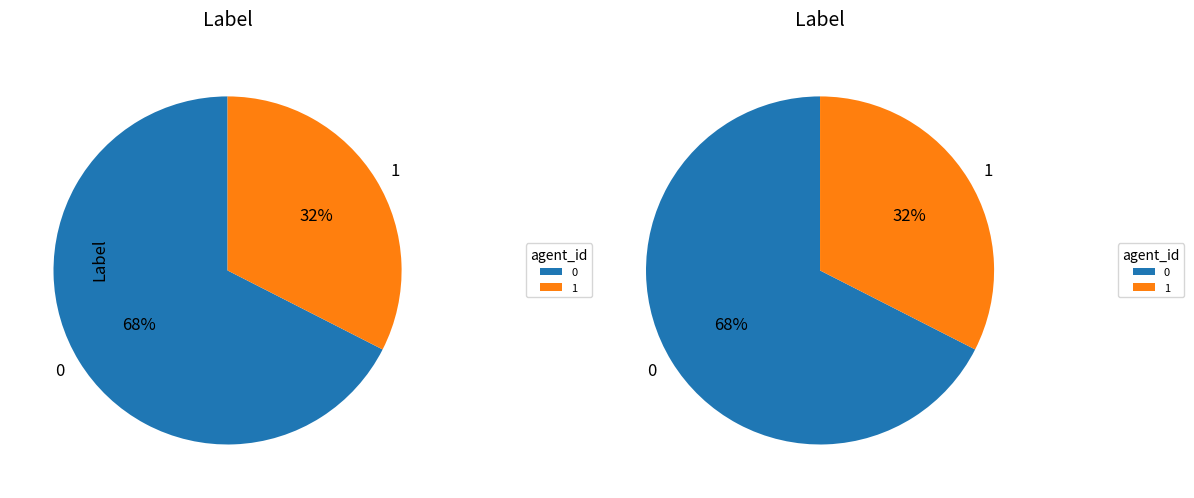

Combined, what portion of the pie is 0 and 1?

100.0%